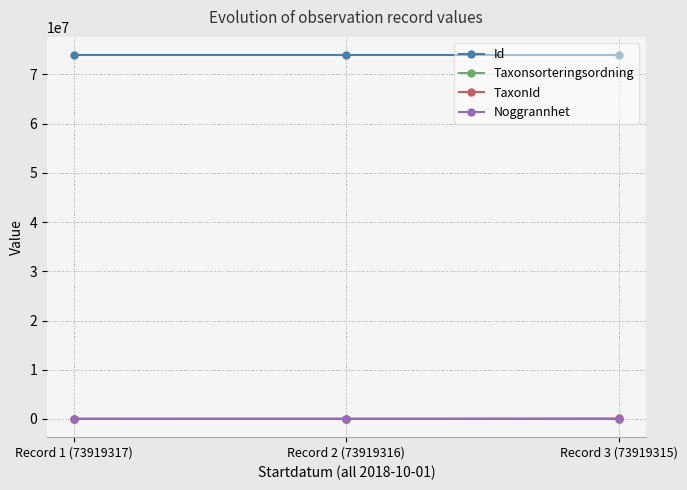

What is the sum of all Noggrannhet values?

30